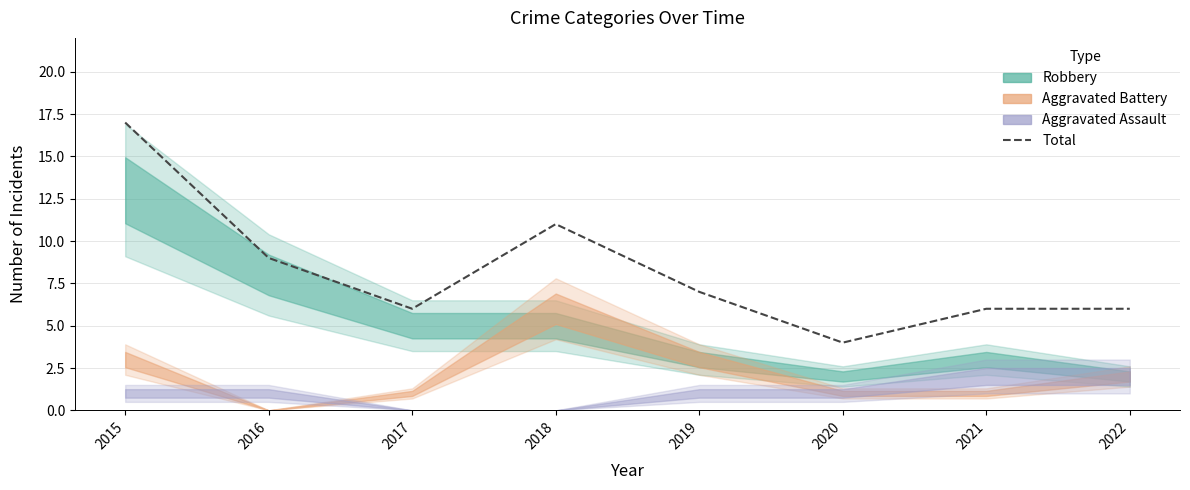

True or false: the data has more than 1 interior local peaks.

False